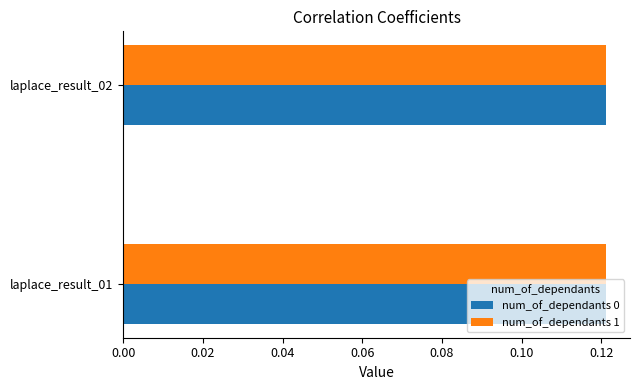

How many num_of_dependants 1 values are between 0 and 1?

2